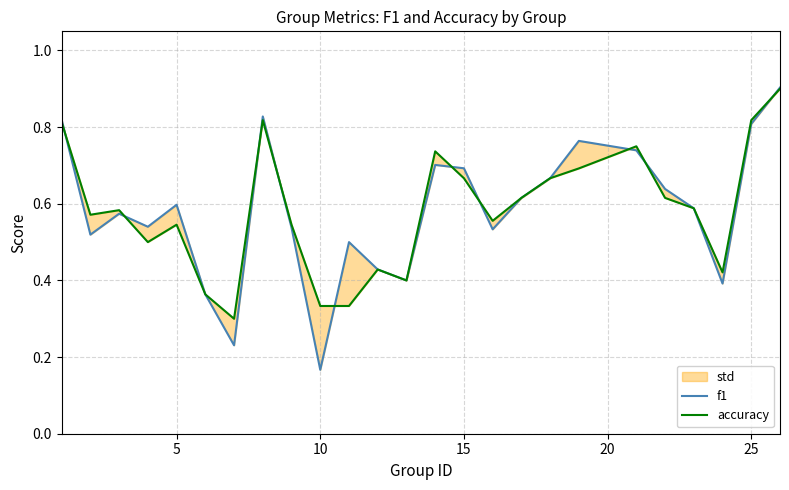

Rank the series by their average value, from highest to lowest.

accuracy, f1